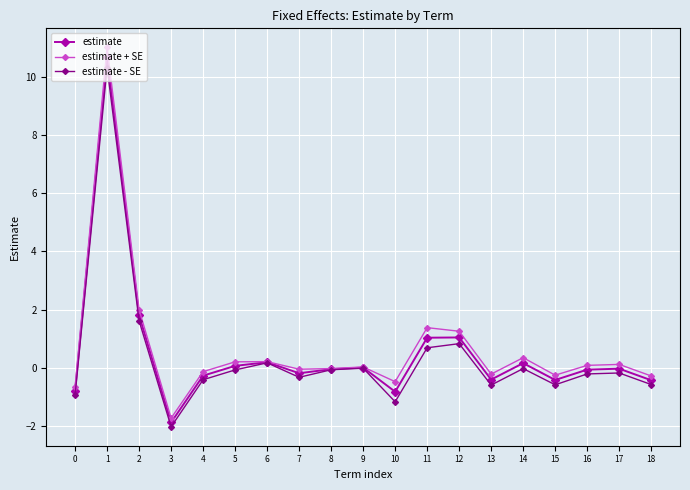

At which category is the sum across all series the highest?

1